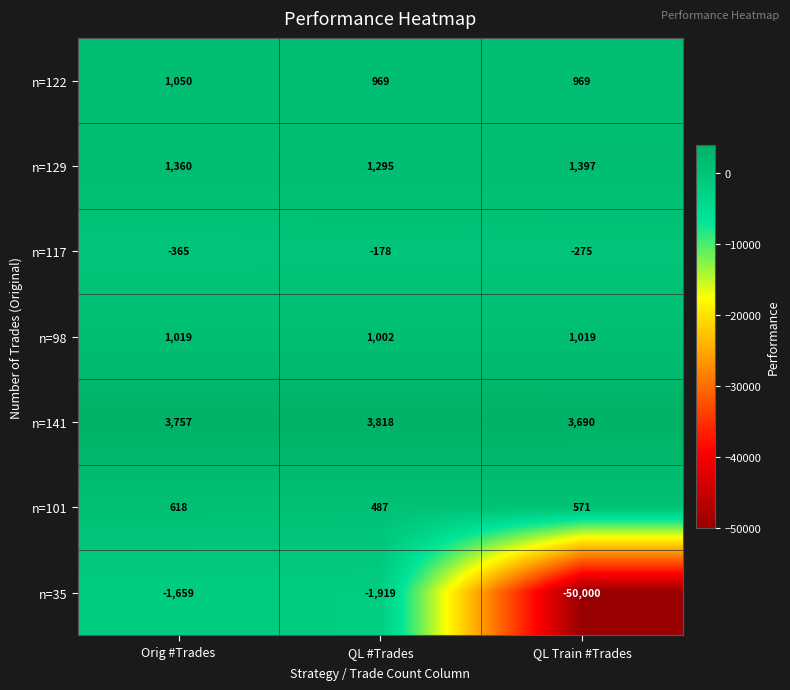

Which label corresponds to the smallest value in the chart?

QL Train #Trades